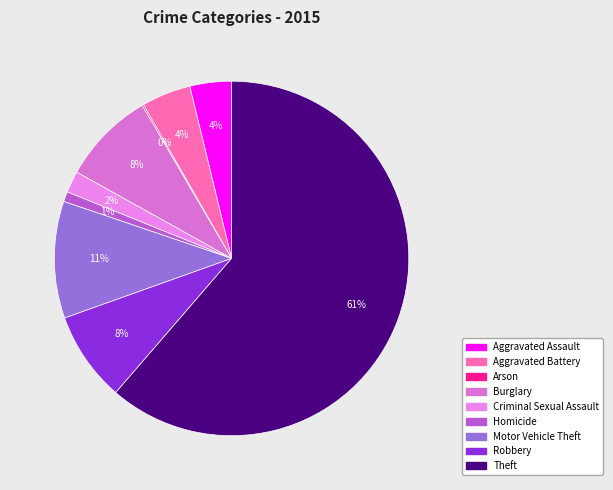

Is Burglary the majority of the pie?

No